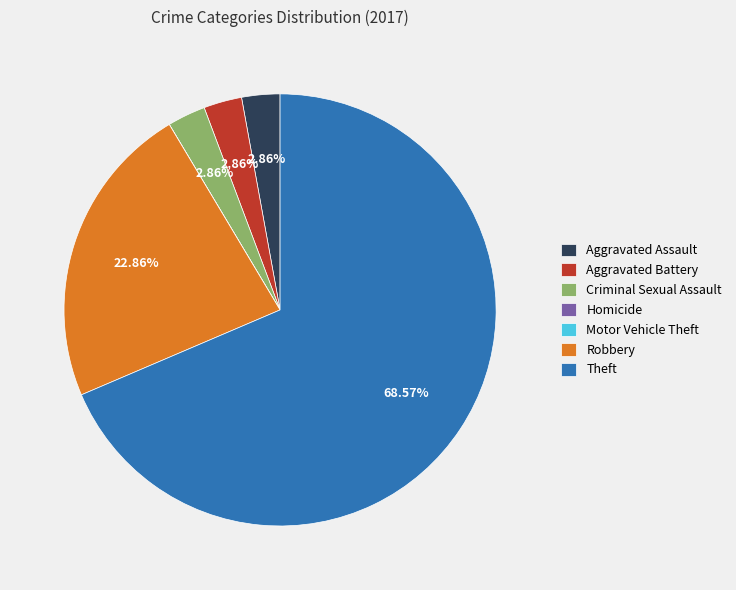

Do Robbery and Theft together represent more than half of the pie?

Yes